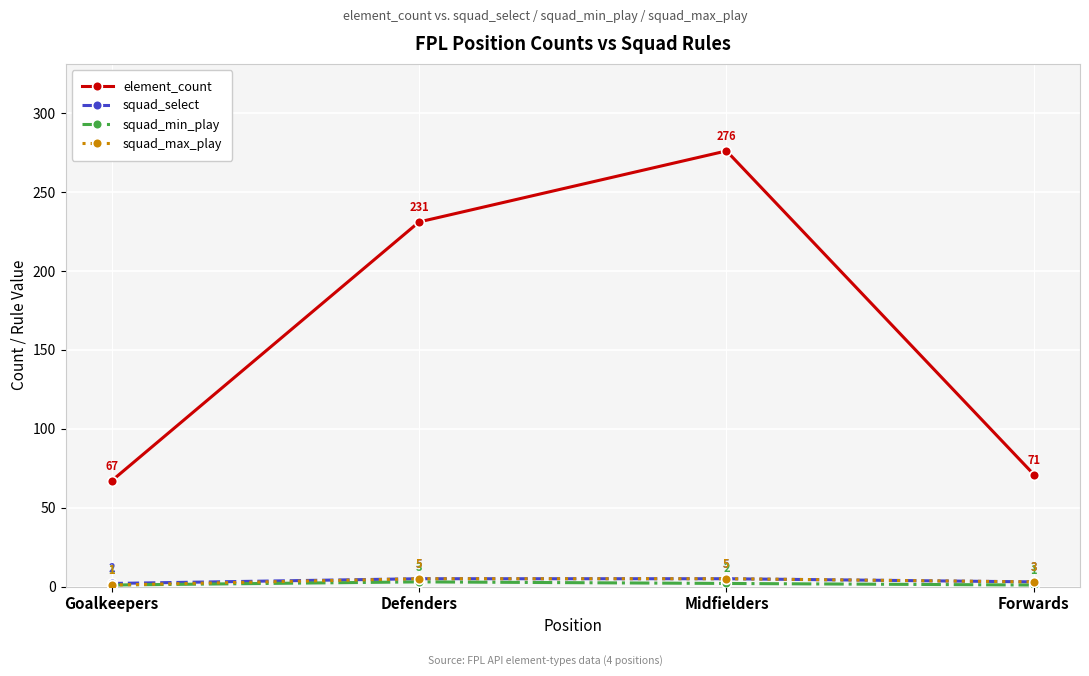

At how many categories does at least one series exceed 6?

4